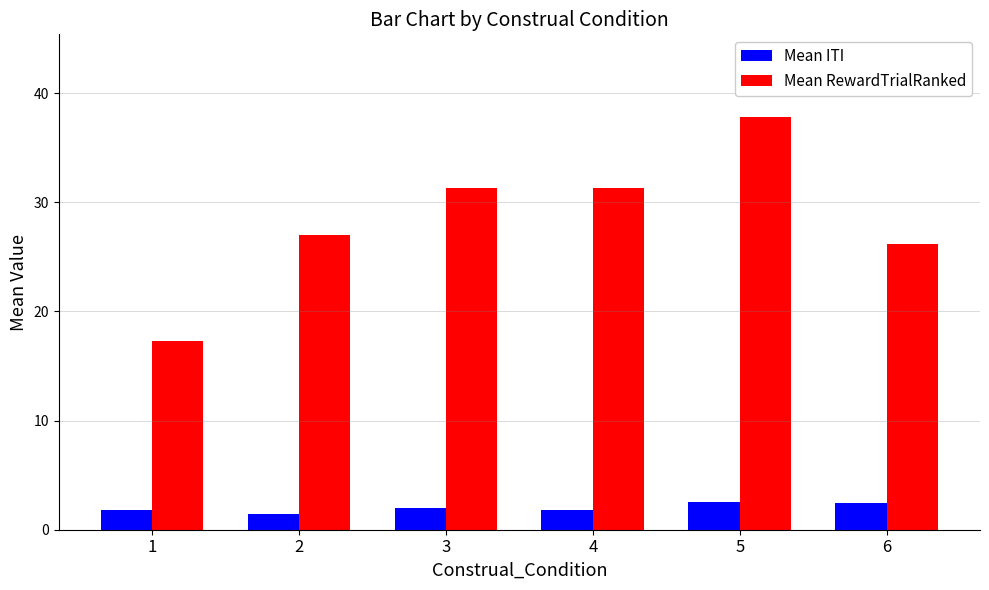

Is the value of Mean RewardTrialRanked at 2 greater than the value of Mean ITI at 2?

Yes